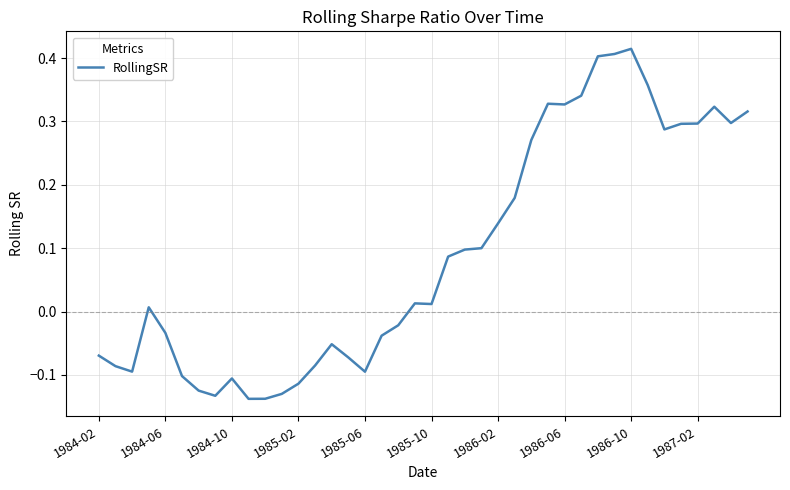

What is the difference between the maximum and minimum values?

0.6